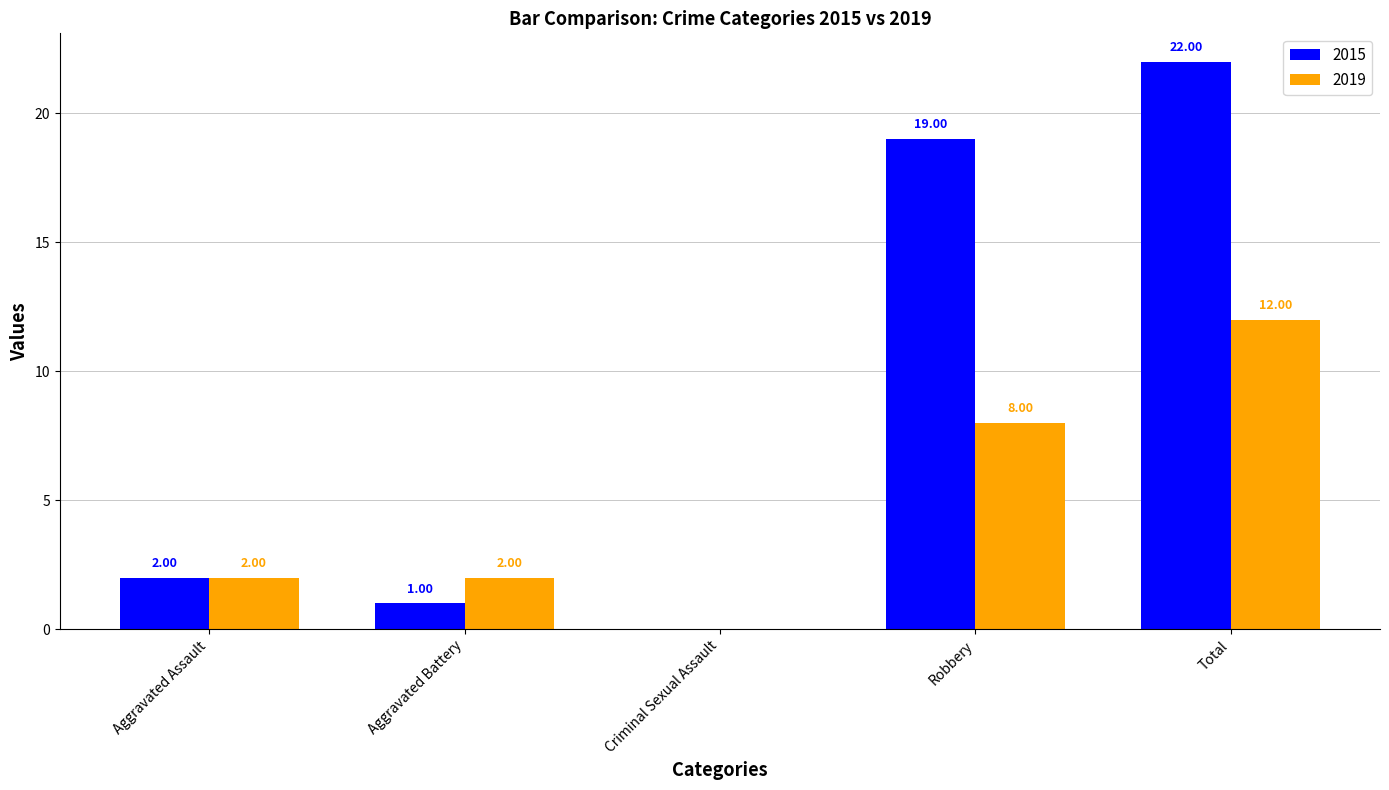

How many series are shown in this chart?

2